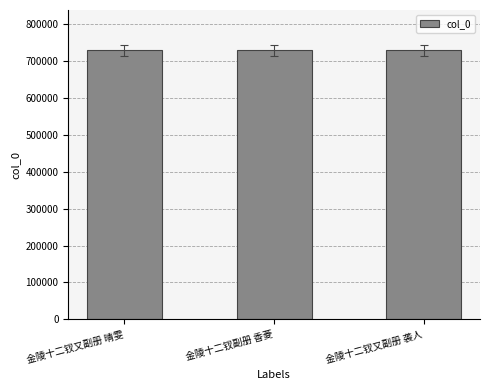

Is it true that the value at 金陵十二钗又副册 晴雯 is 442614?

False